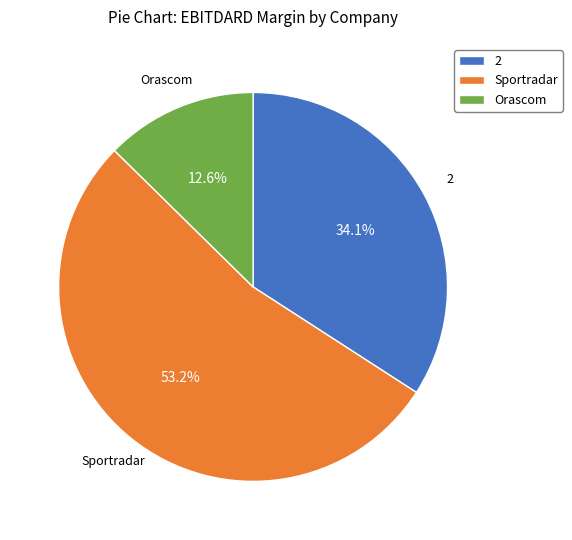

What is the total percentage of Sportradar and 2?

87.4%